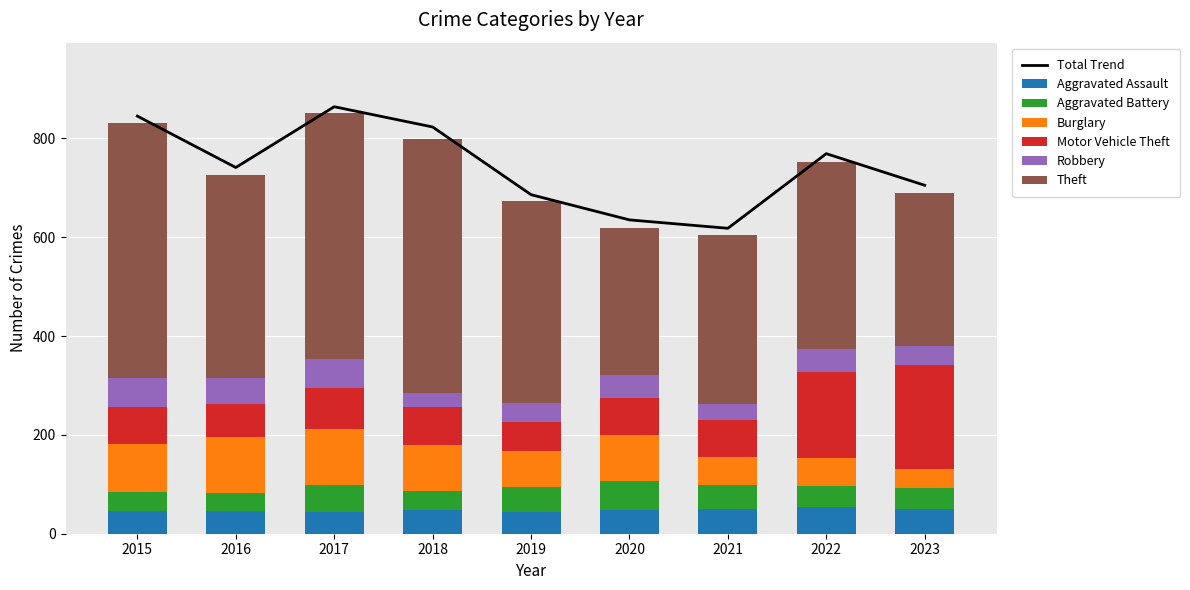

How many groups of bars are there?

9